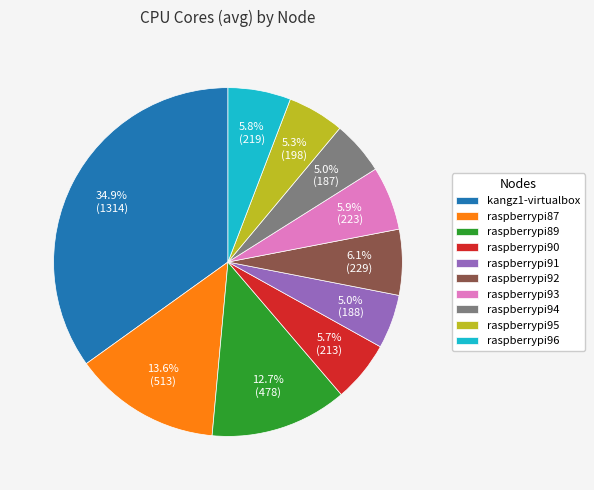

Is the sum of raspberrypi96 and kangz1-virtualbox greater than half?

No